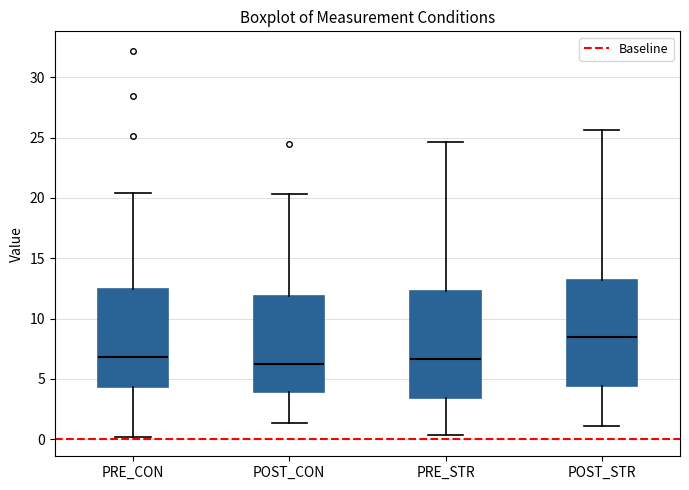

Where is the lower edge of the box for PRE_STR on the y-axis? The values are not printed on the chart, so give them approximately, as read against the axis.

3.5